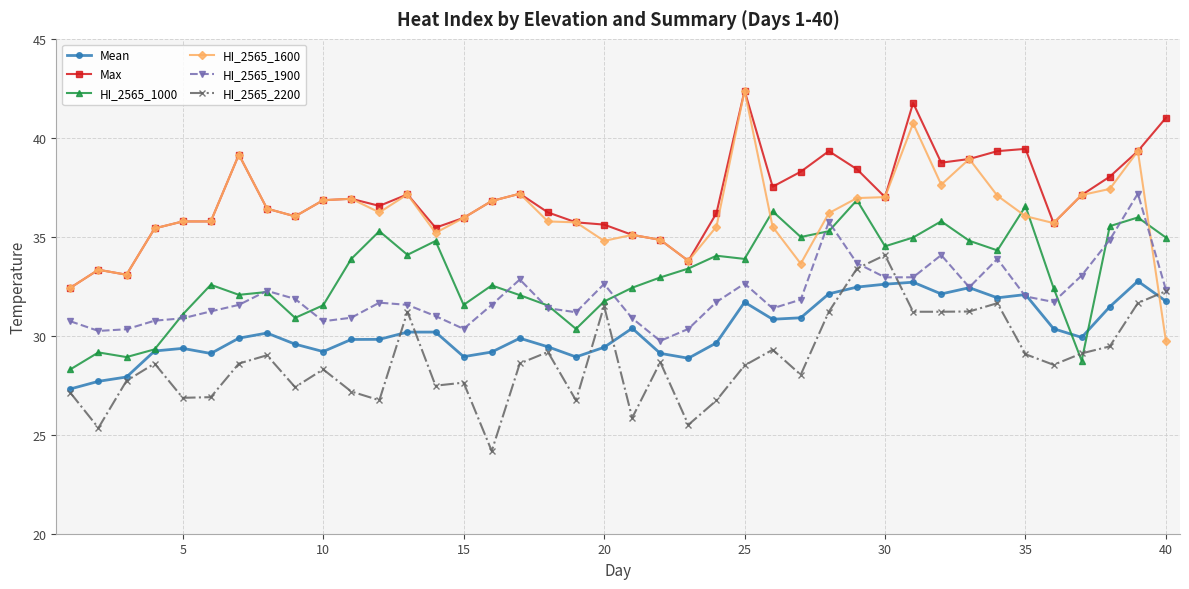

What is the value of the Max point at the 5th from the left?

35.8